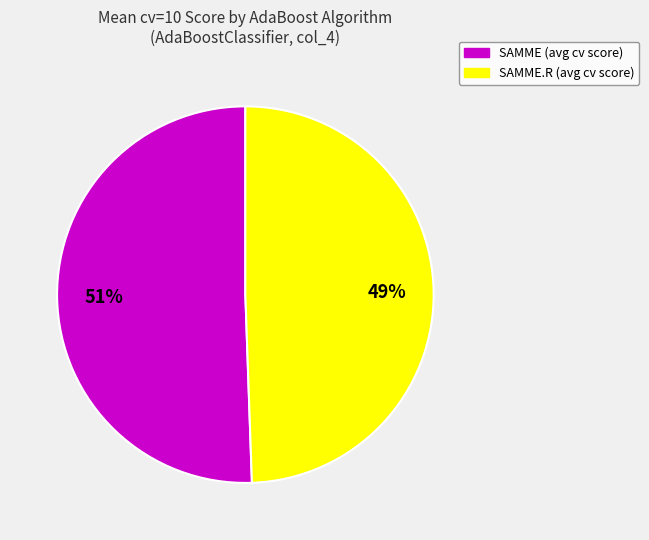

How many segments does this pie chart have?

2